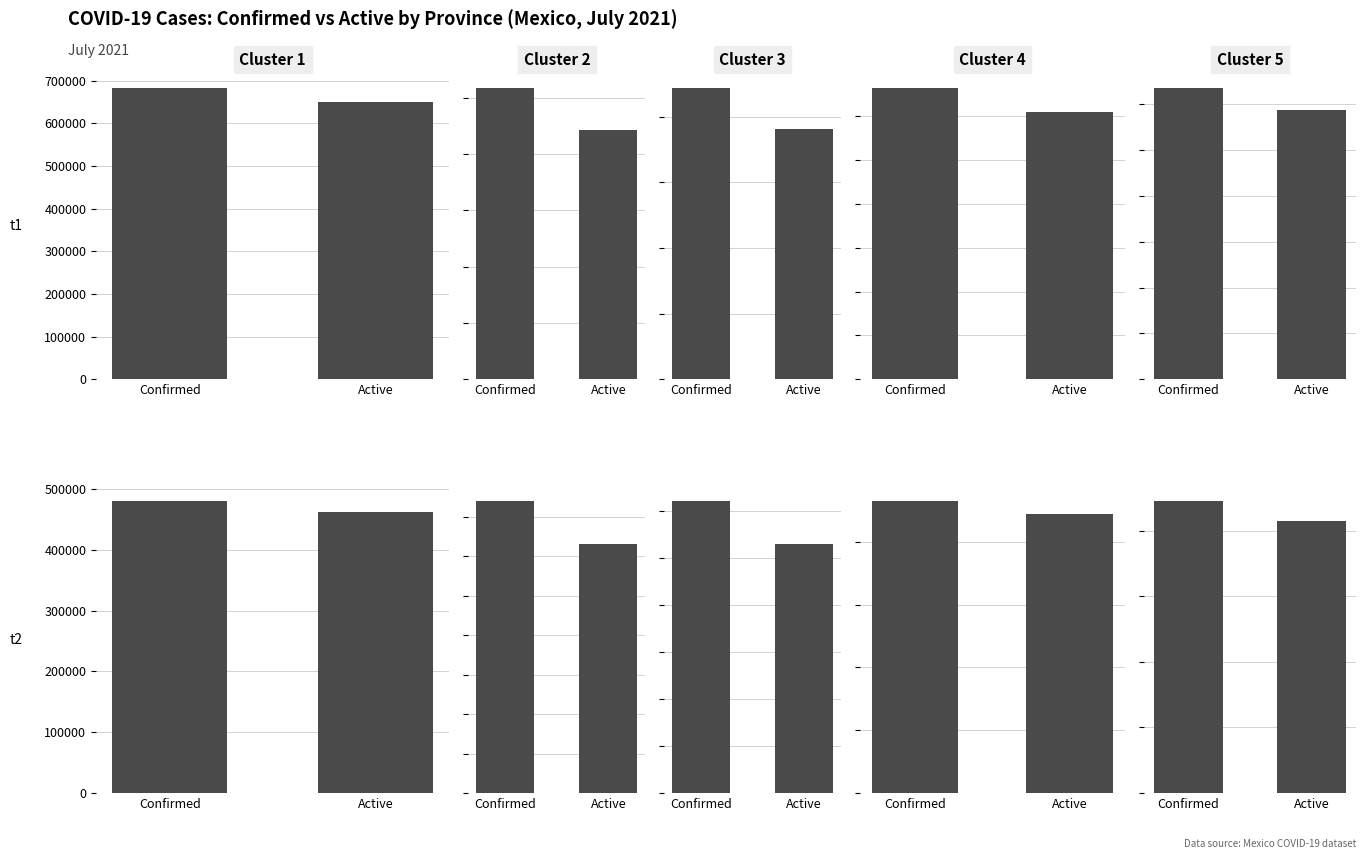

At which category is the sum across all series the highest?

confirmed